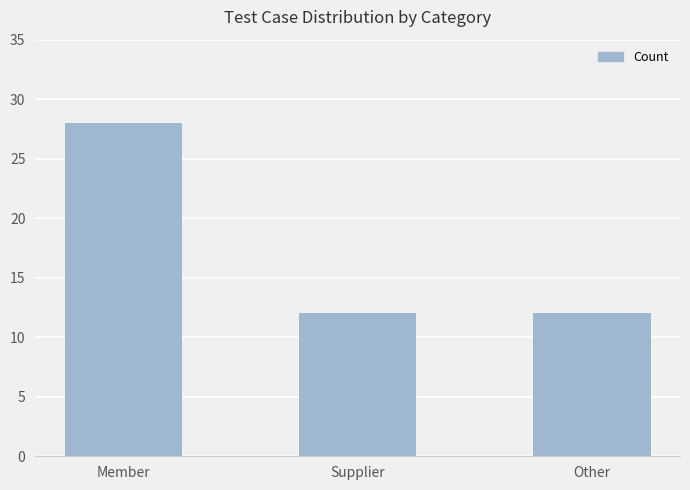

Are the bars horizontal?

No